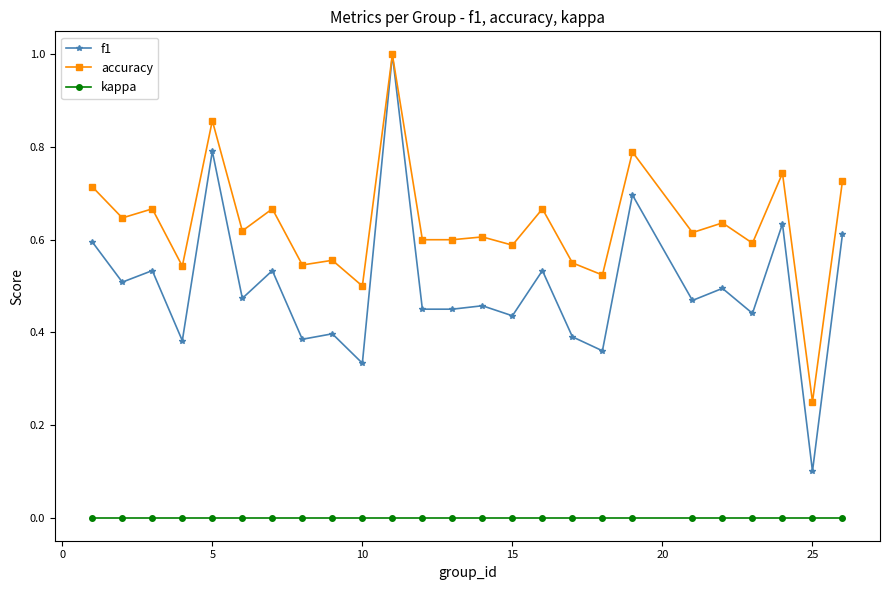

What are all the series names shown in the legend?

f1, accuracy, kappa